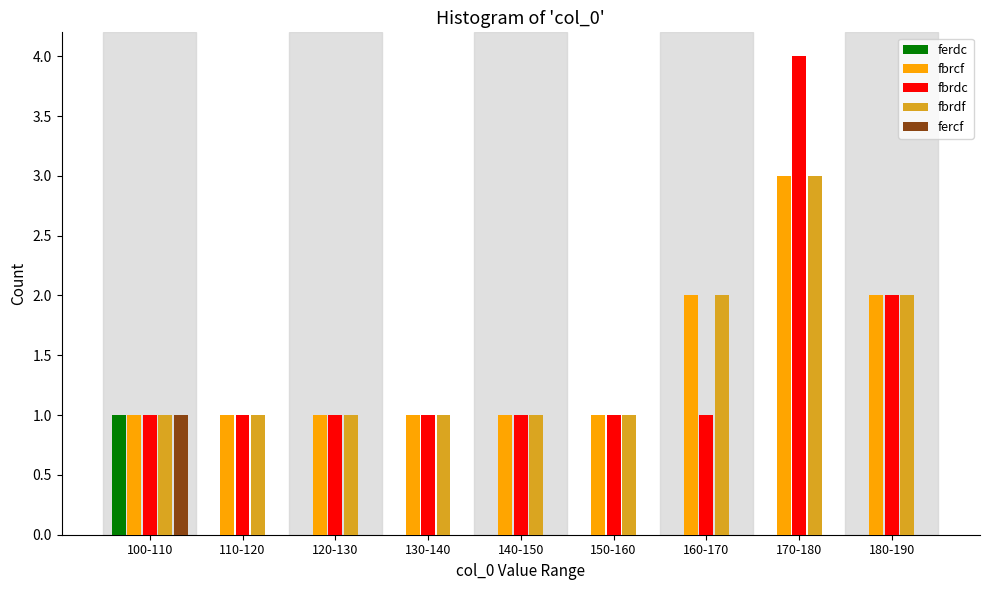

What is the sum of all fbrdf values?

13